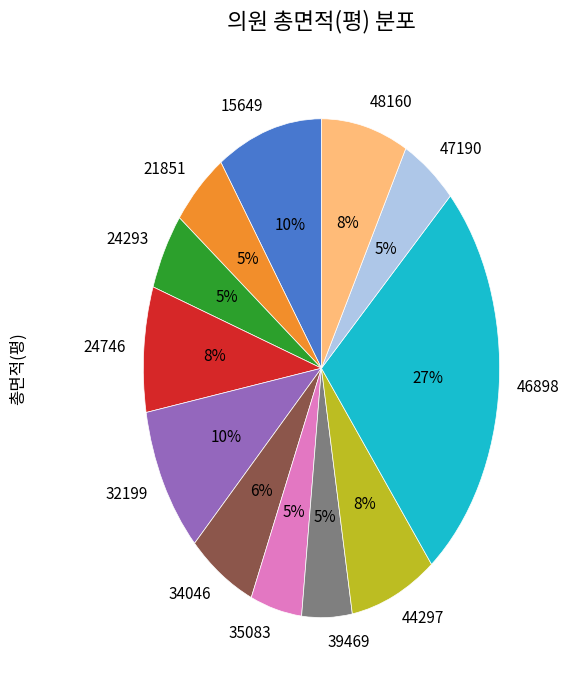

To the nearest percent, what is the combined percentage of 21851 and 48160?

13%